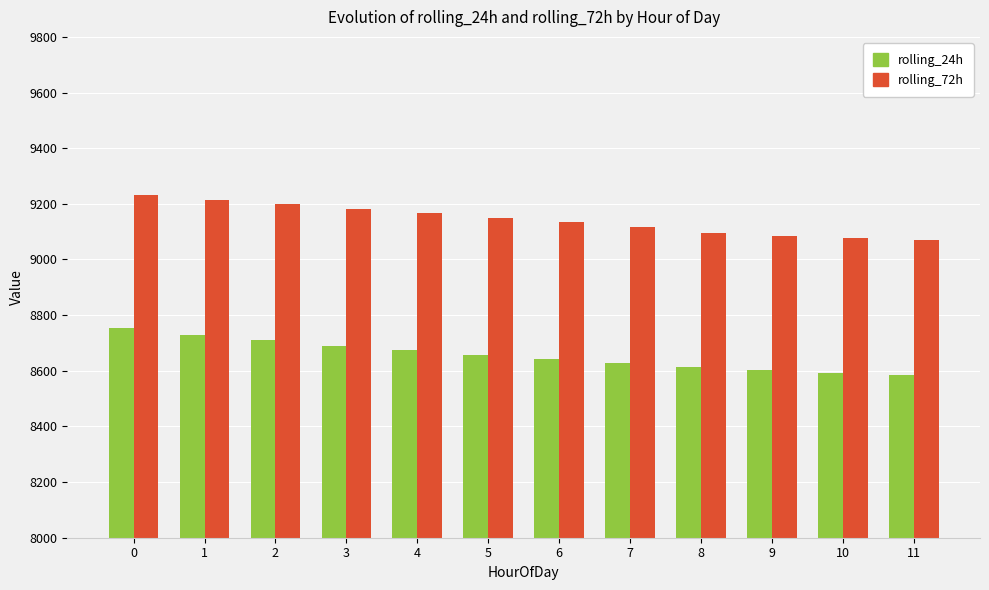

What are all the series names shown in the legend?

rolling_24h, rolling_72h